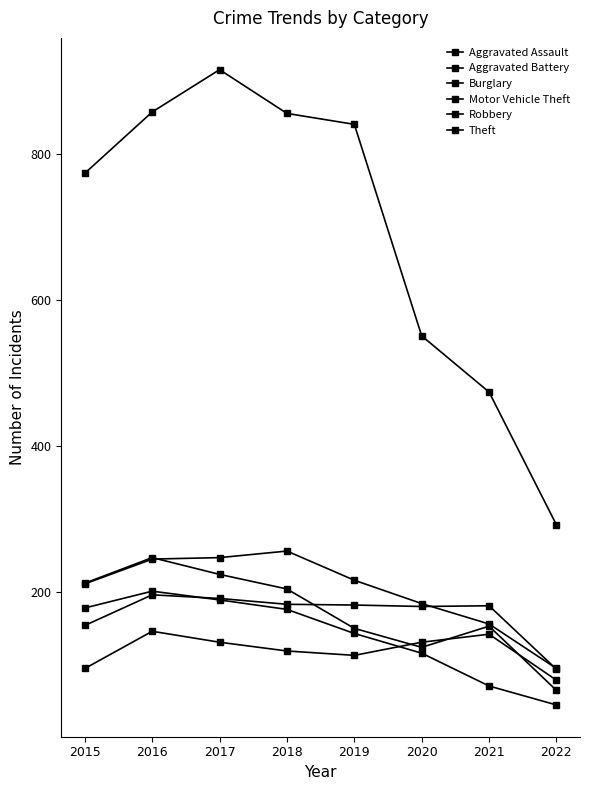

How many data points in Robbery are less than 204?

4